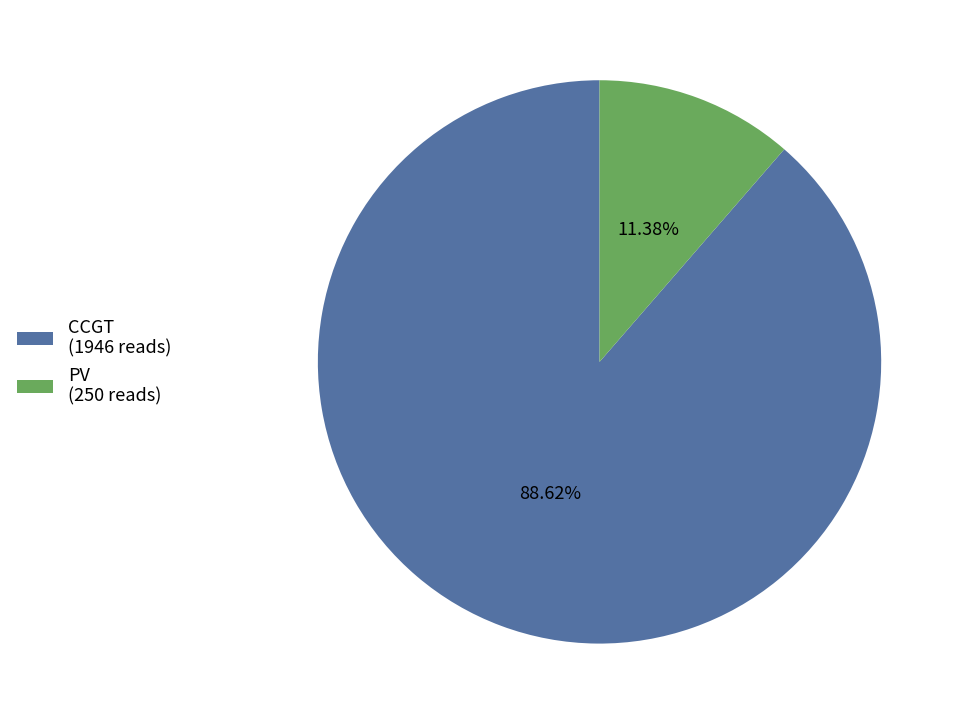

Rank the categories by value from lowest to highest.

PV (250 reads), CCGT (1946 reads)